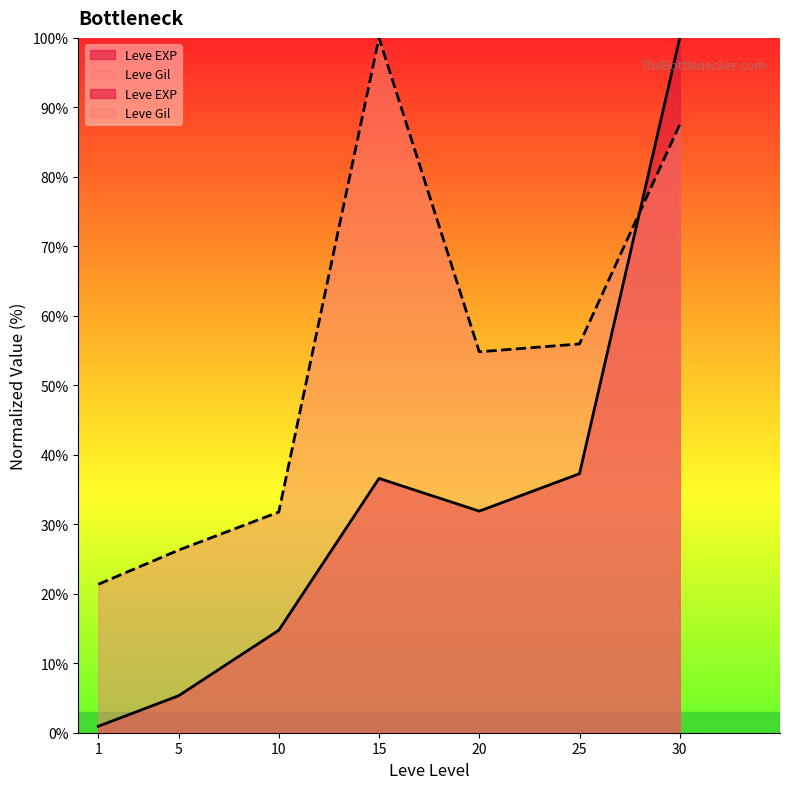

What is the total value across all series at 20?

86.7